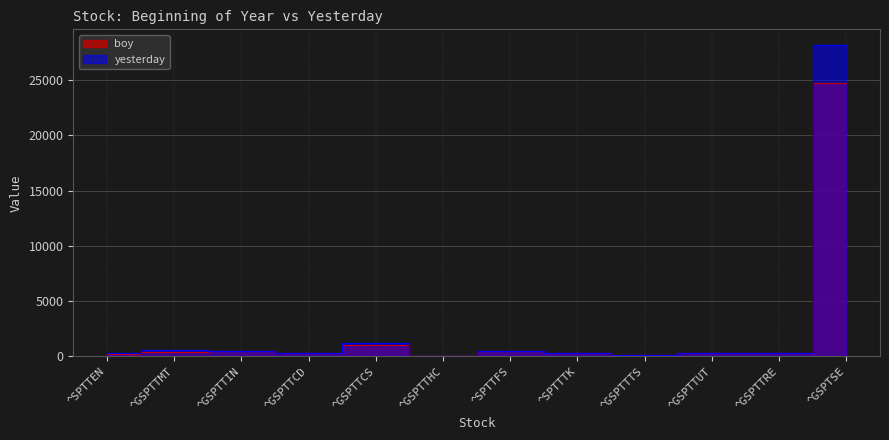

At which label does yesterday first exceed 343?

^GSPTTMT